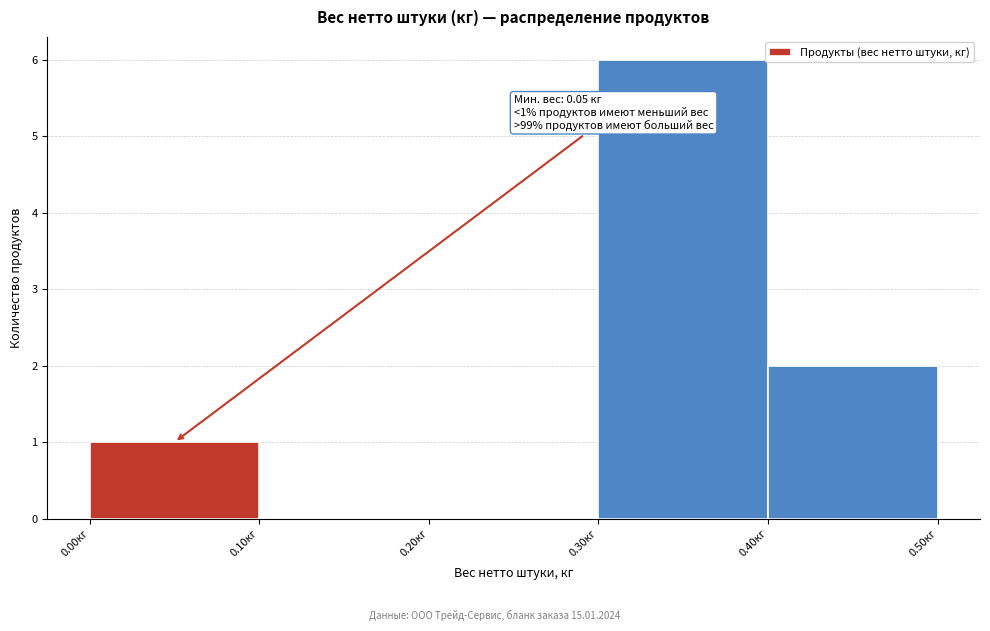

Over which range of the x-axis is the bar tallest?

0.3 to 0.4